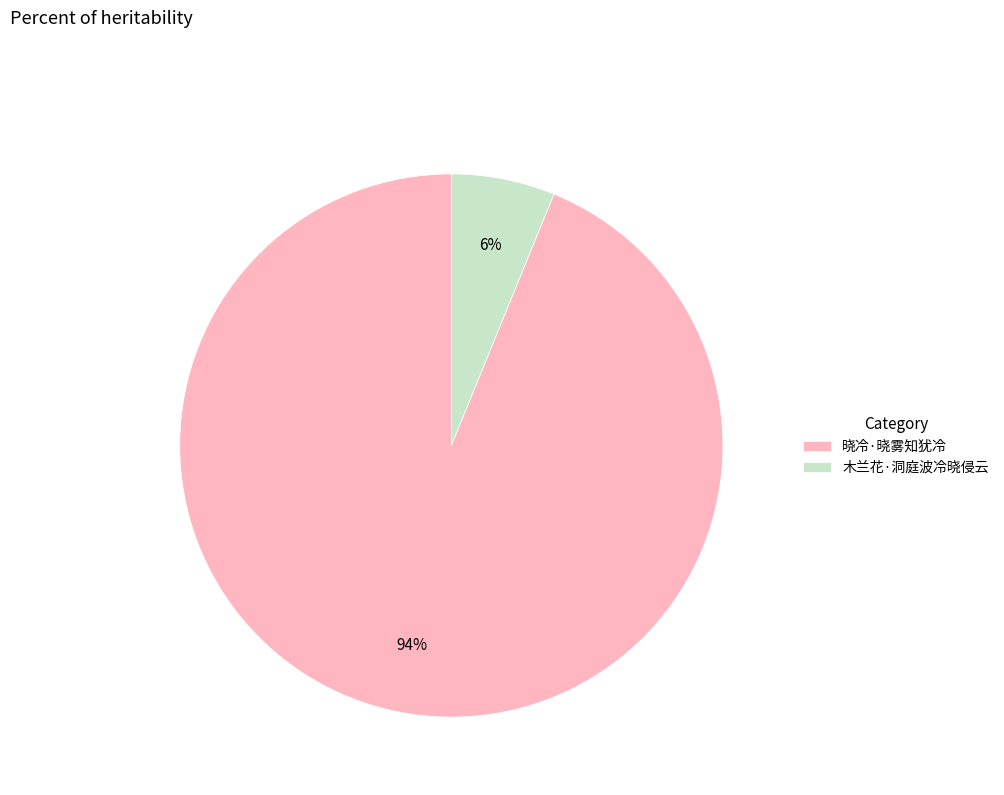

How many segments does this pie chart have?

2